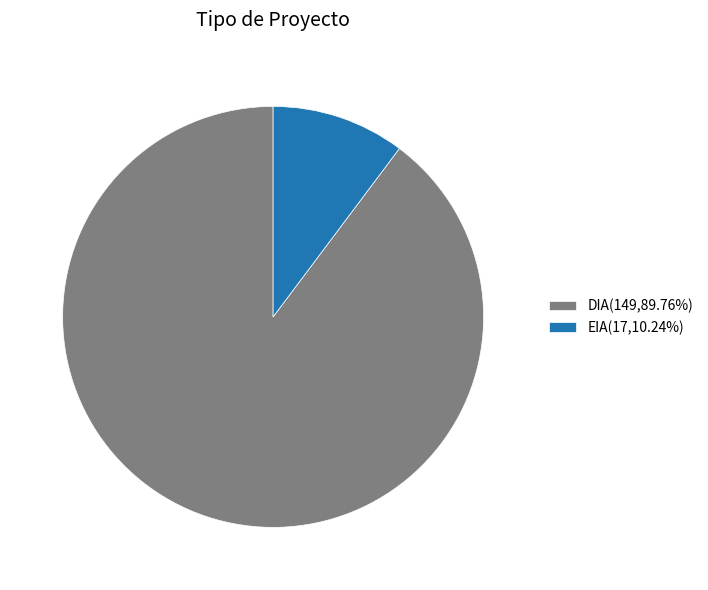

Does any single category account for the majority?

Yes